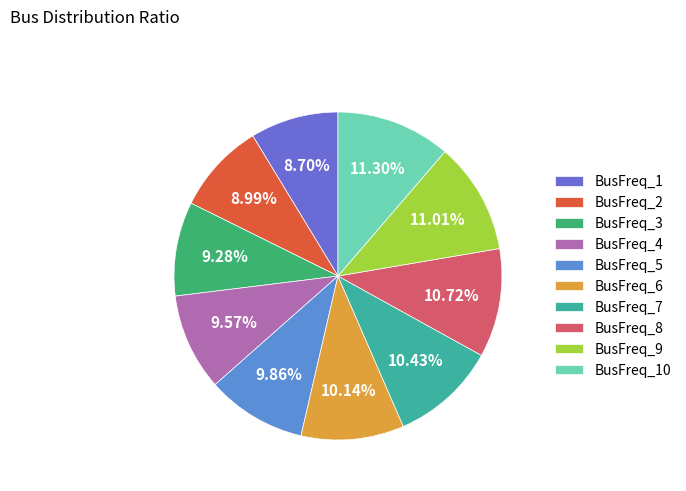

Does any single category account for the majority?

No